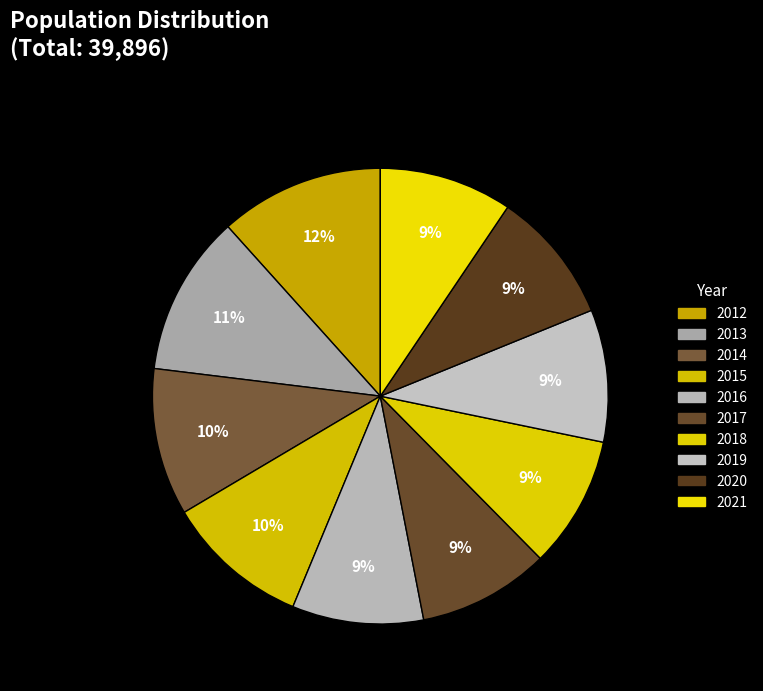

Count the number of slices in the pie.

10